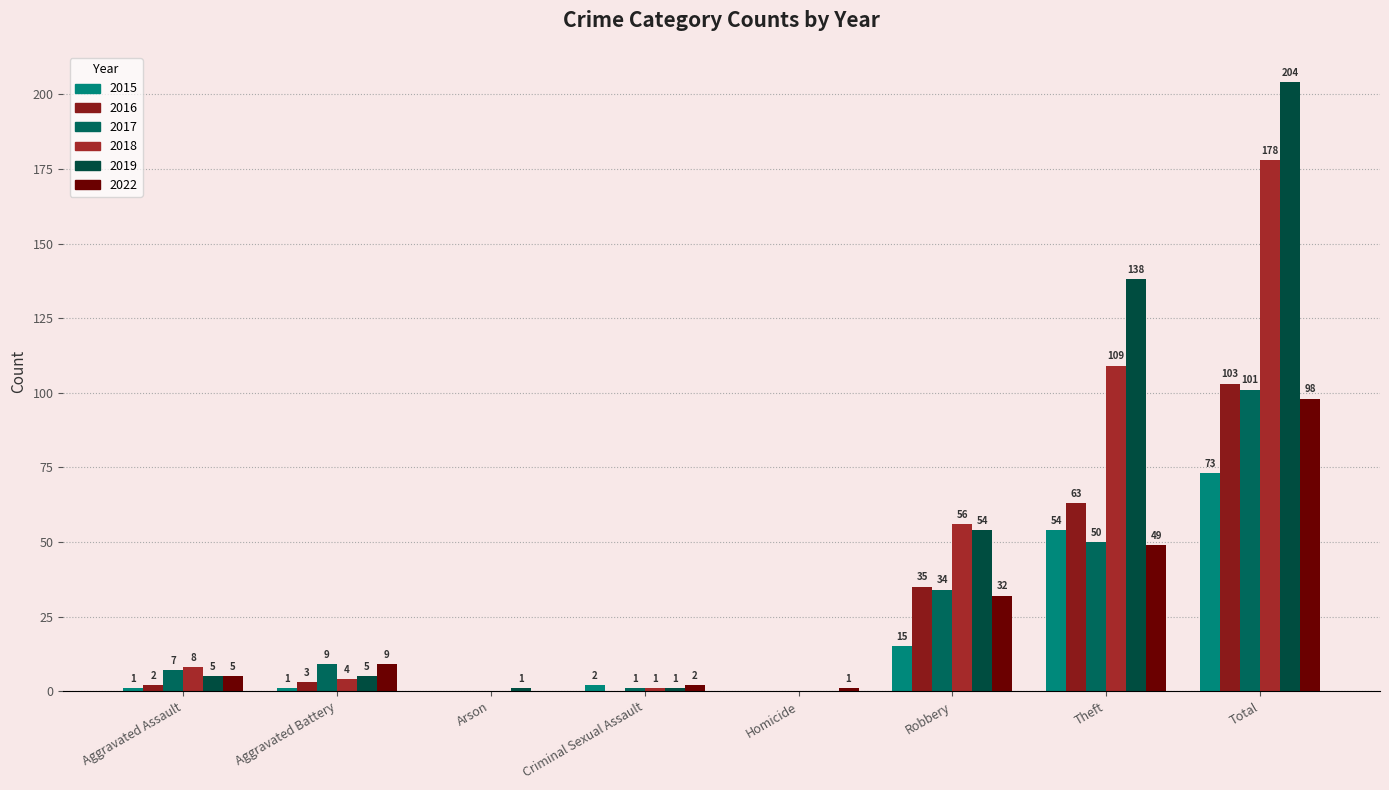

Which series has the largest total across all categories?

2019